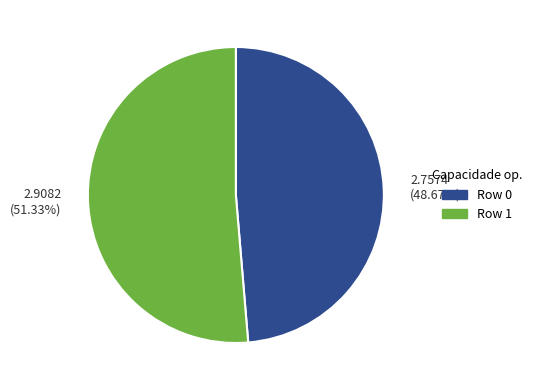

What is the majority slice?

2.9082 (51.33%)